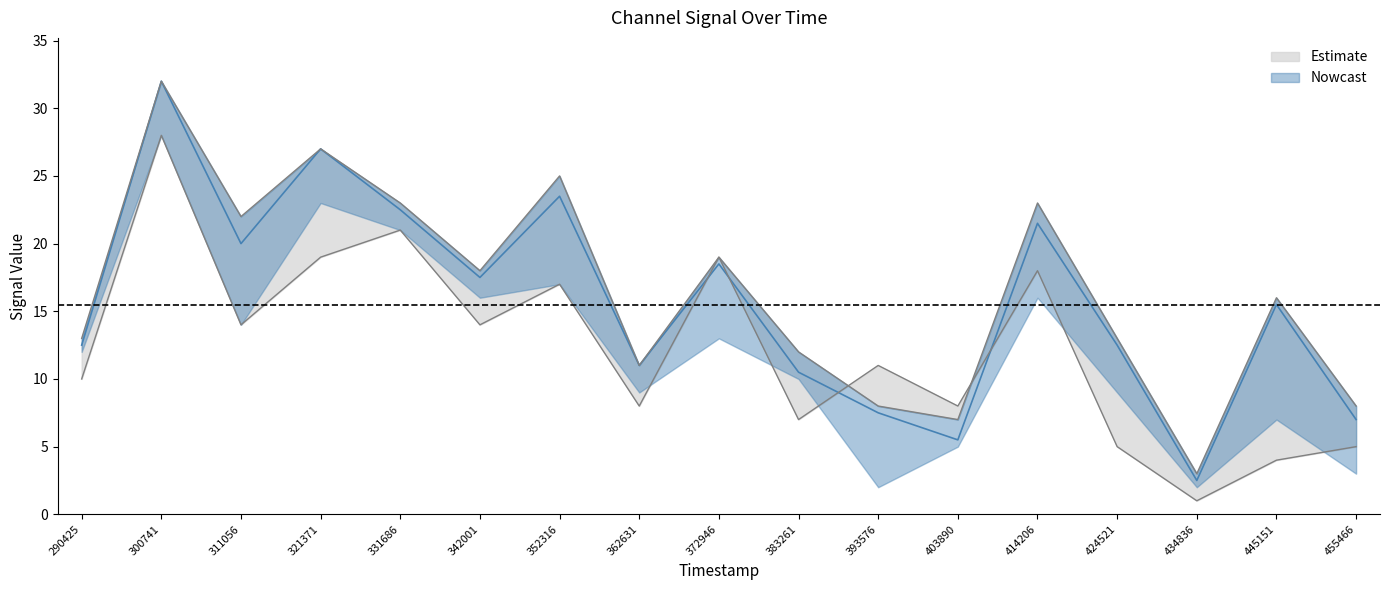

What is the sum of the values at 424521 and 455466?

19.5